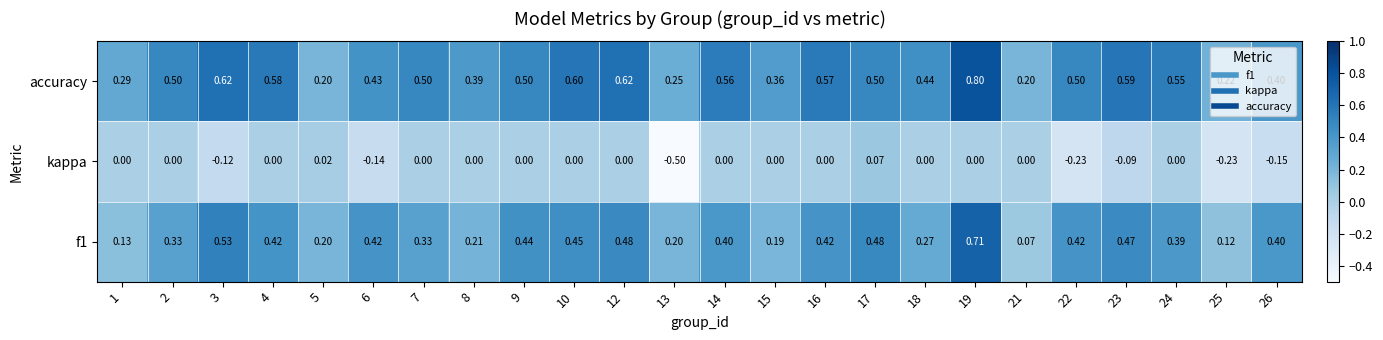

Count the number of categories in the chart.

24